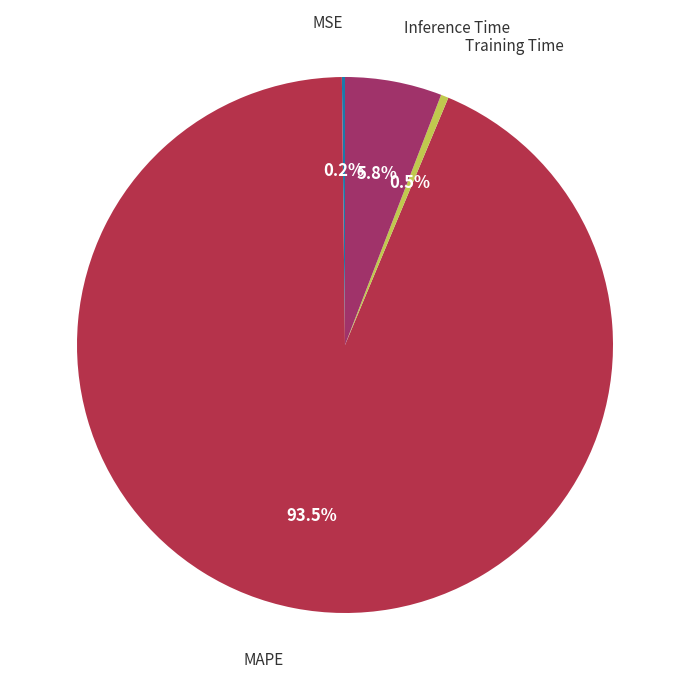

What is the largest slice in the pie chart?

MAPE